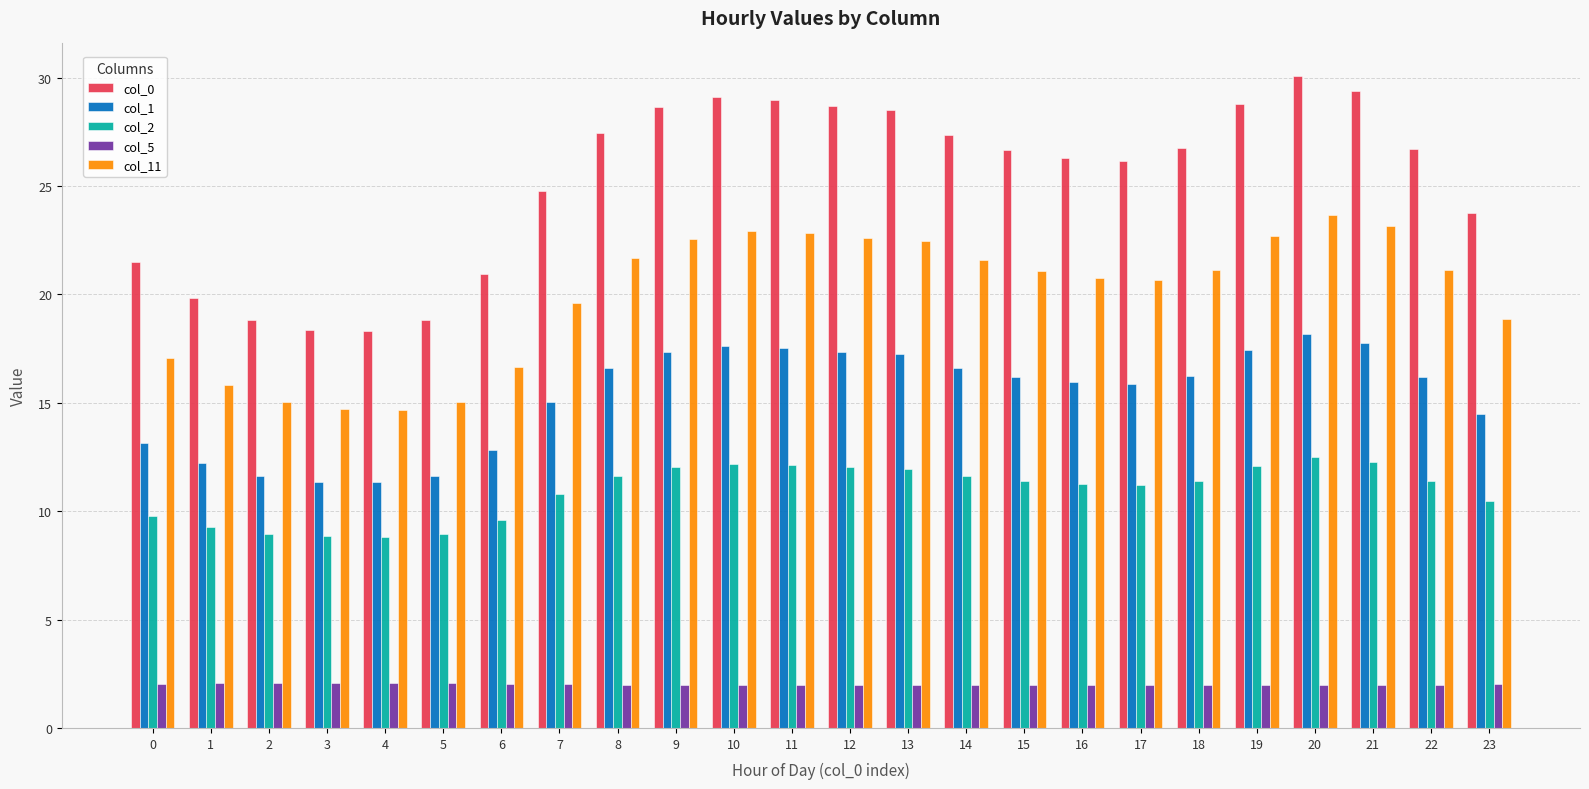

What are all the series names shown in the legend?

col_0, col_1, col_2, col_5, col_11